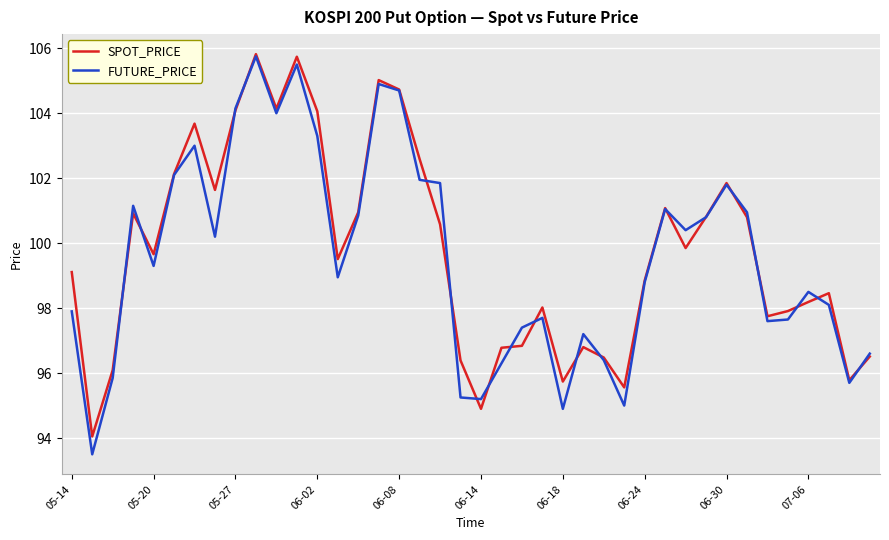

Which series has the largest range (max minus min)?

FUTURE_PRICE